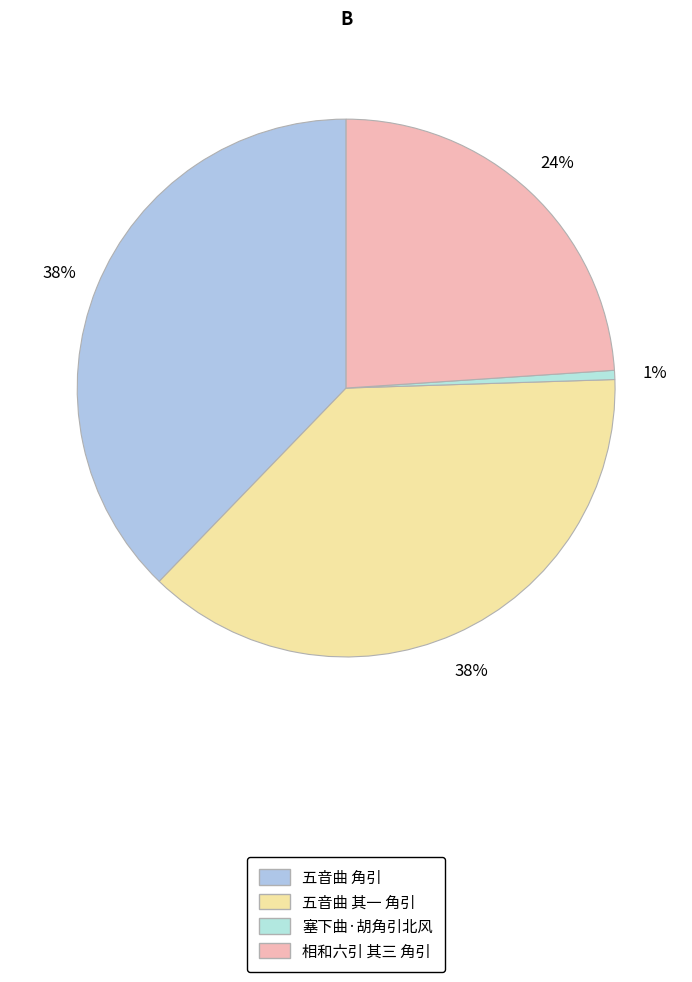

Rank the categories by value from lowest to highest.

塞下曲·胡角引北风, 相和六引 其三 角引, 五音曲 其一 角引, 五音曲 角引